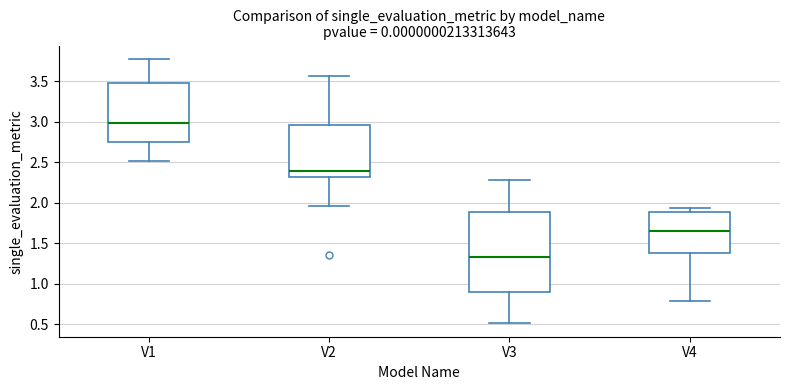

Reading left to right, transcribe this box plot: for each box, give where its median line is, the range the box spans, and where its two whiskers end, as read against the y-axis. The values are not printed on the chart, so give them approximately, as read against the axis.

V1: median 3.00, box 2.75 to 3.45, whiskers 2.50 to 3.80
V2: median 2.40, box 2.30 to 2.95, whiskers 1.95 to 3.55
V3: median 1.35, box 0.90 to 1.90, whiskers 0.50 to 2.25
V4: median 1.65, box 1.40 to 1.90, whiskers 0.80 to 1.95